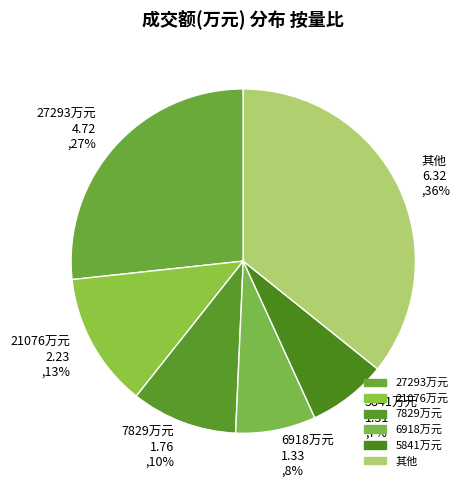

Is there any slice that represents more than half of the pie?

No